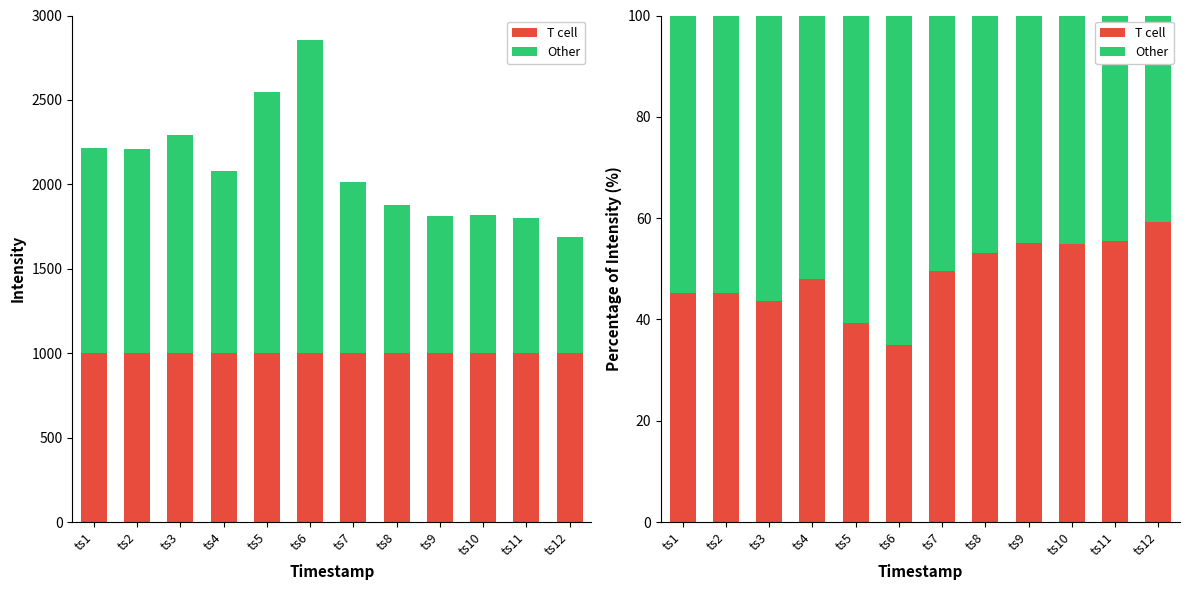

The T cell series shows 15.7 at ts1. True or false?

False